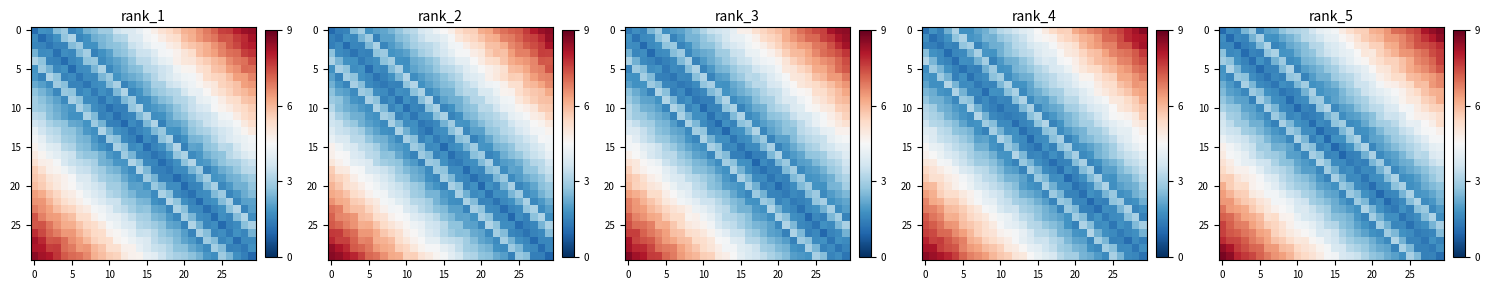

What is the minimum value shown in the chart?

0.9